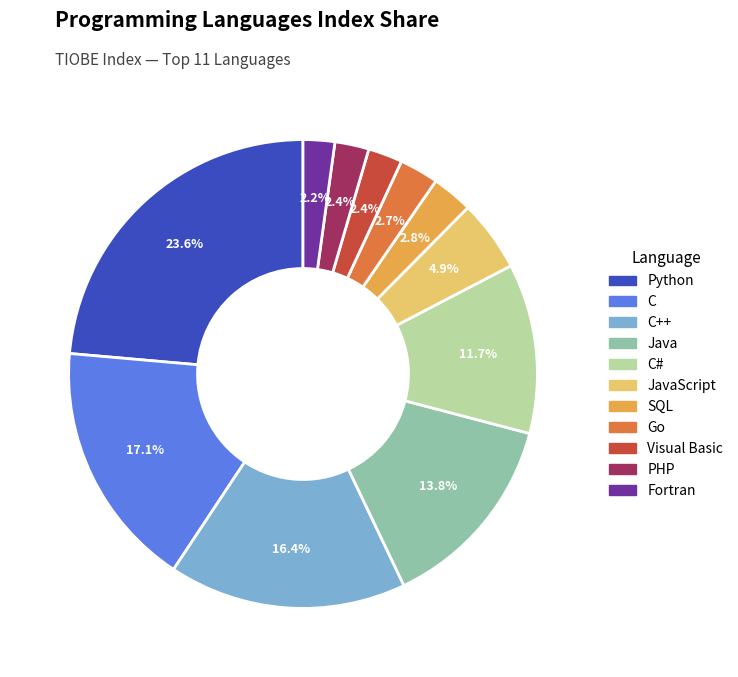

Which slice is the largest?

Python